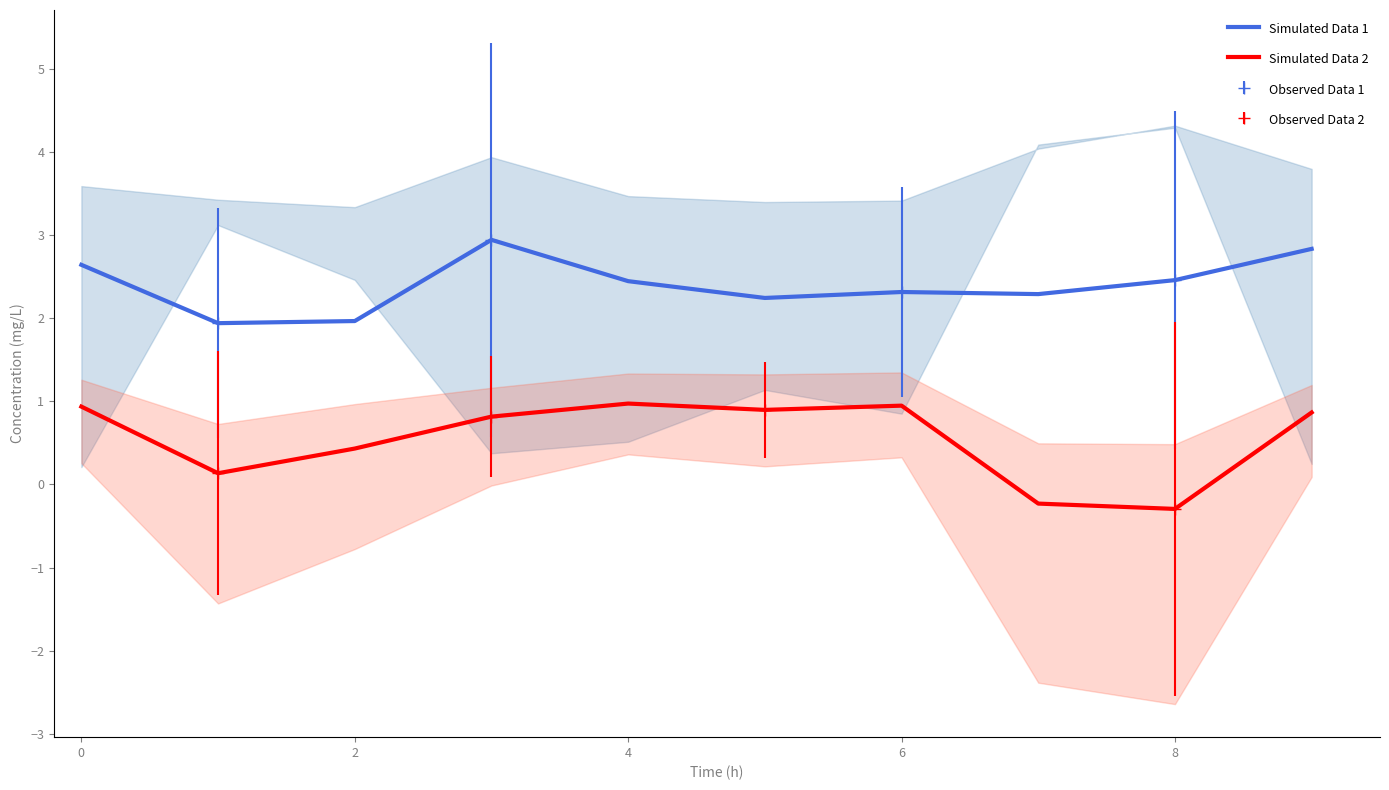

What is the minimum value shown in the chart?

-0.3